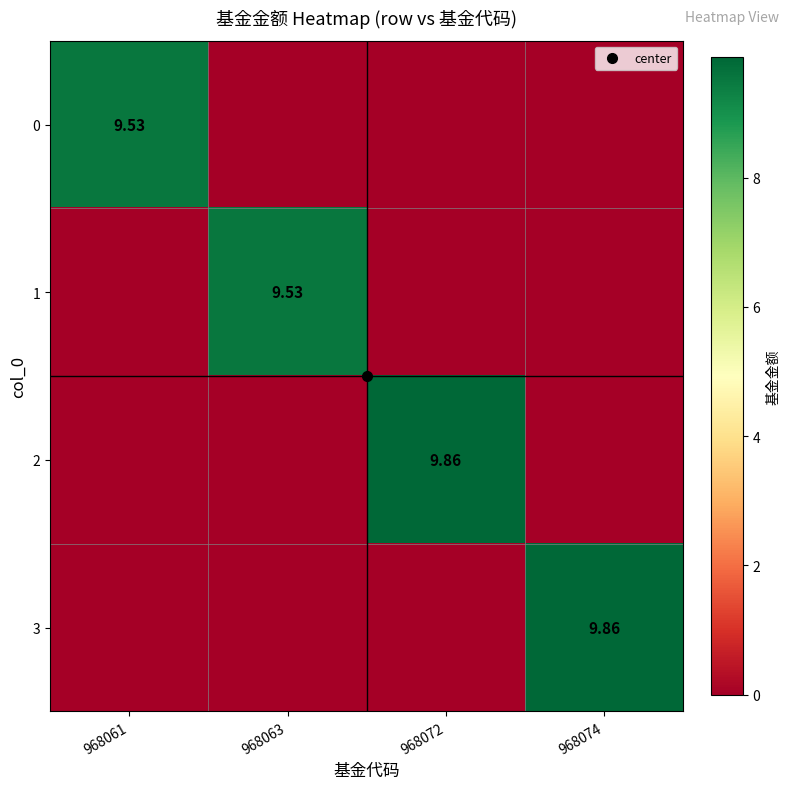

At which label is 0 closest to 4?

968063